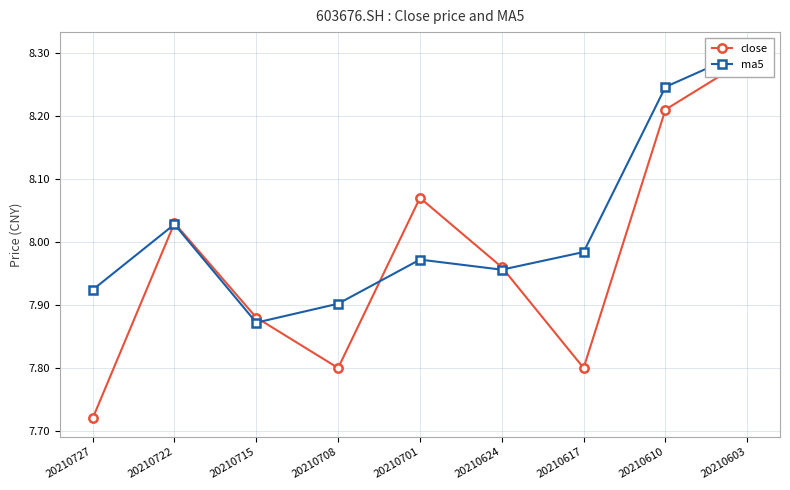

Reading right to left, list all the values displayed in this chart.

close: 8.3	8.2	7.8	8.0	8.1	7.8	7.9	8.0	7.7
ma5: 8.3	8.2	8.0	8.0	8.0	7.9	7.9	8.0	7.9